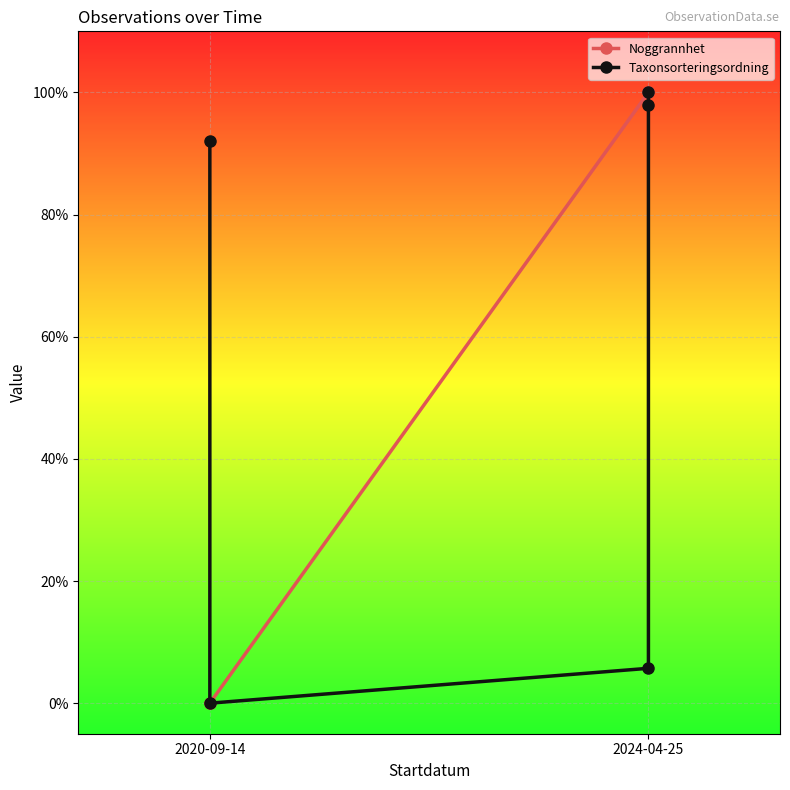

The value of Noggrannhet at 2024-04-25 is 1.0. True or false?

True